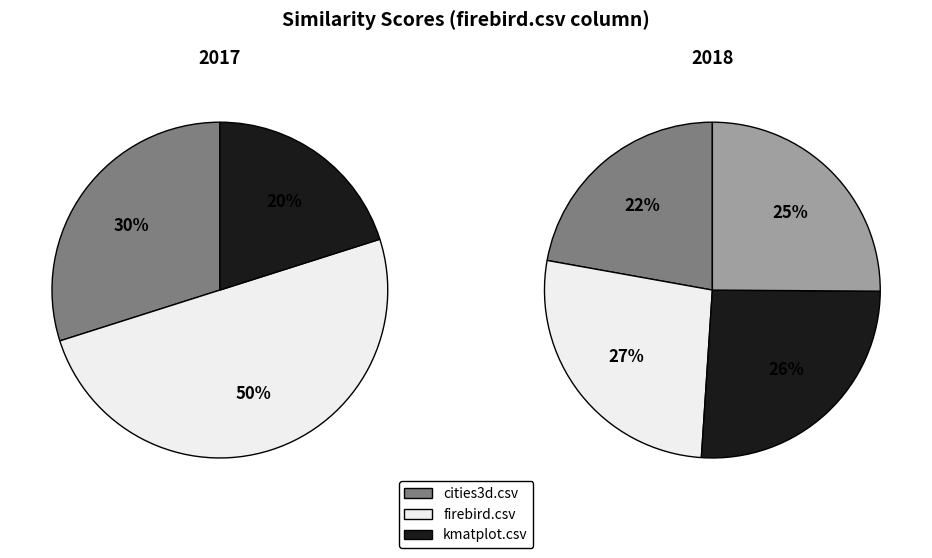

How many segments does this pie chart have?

7